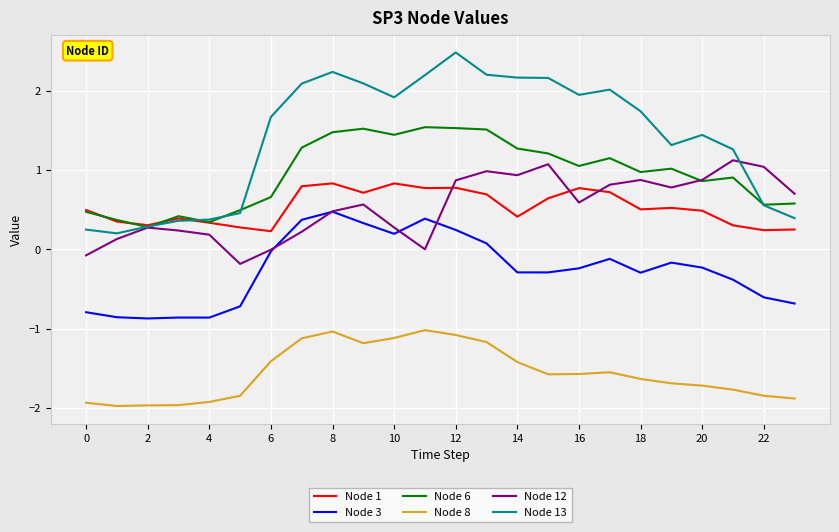

Which series has the largest total across all categories?

Node 13